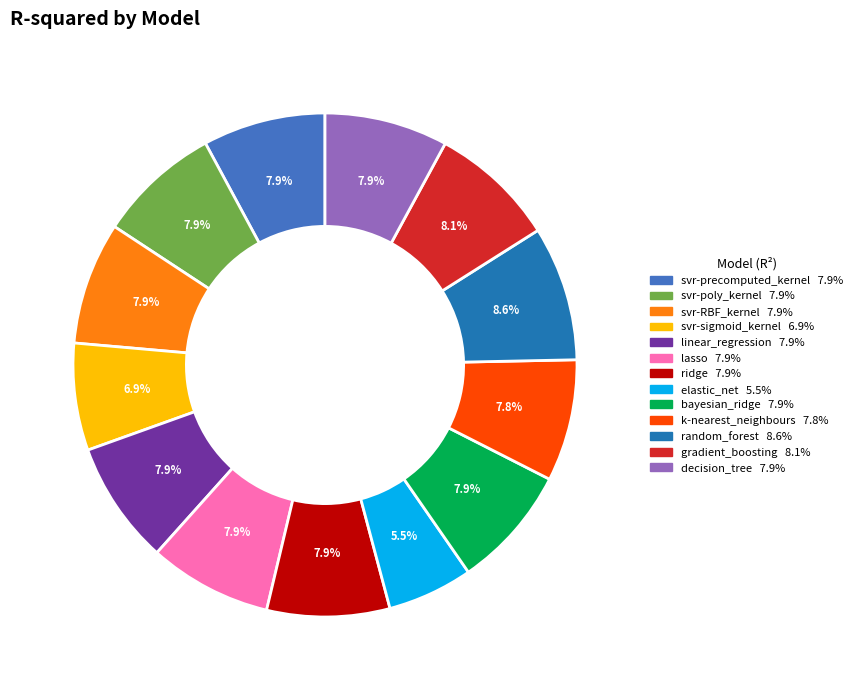

Combined, do bayesian_ridge and linear_regression account for over 50%?

No